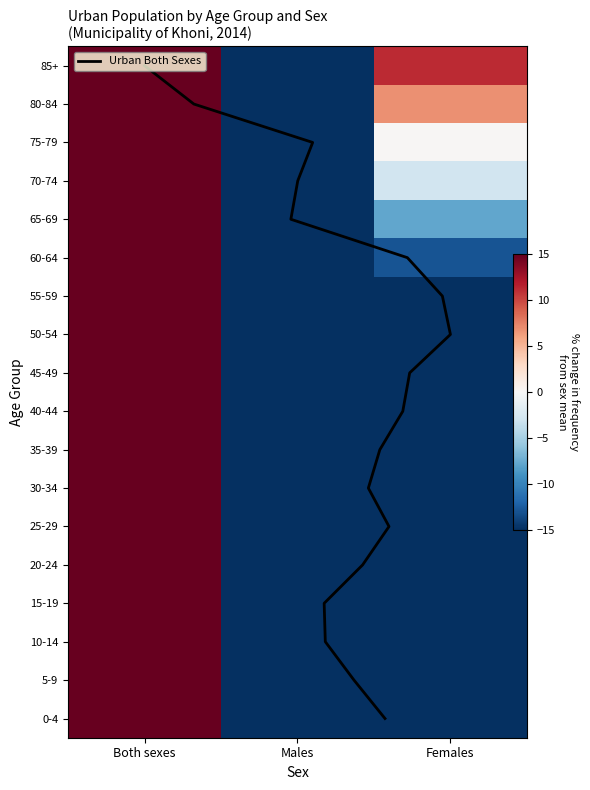

Reading right to left, transcribe all the data shown in this chart.

0-4: -26.9	-23.1	50.0
5-9: -30.3	-19.7	50.0
10-14: -25.0	-25.0	50.0
15-19: -30.5	-19.5	50.0
20-24: -26.3	-23.7	50.0
25-29: -20.9	-29.1	50.0
30-34: -29.1	-20.9	50.0
35-39: -26.8	-23.2	50.0
40-44: -25.4	-24.6	50.0
45-49: -23.9	-26.1	50.0
50-54: -25.2	-24.8	50.0
55-59: -16.4	-33.6	50.0
60-64: -13.0	-37.0	50.0
65-69: -7.8	-42.2	50.0
70-74: -2.9	-47.1	50.0
75-79: 0.2	-50.2	50.0
80-84: 6.9	-56.9	50.0
85+: 11.2	-61.2	50.0